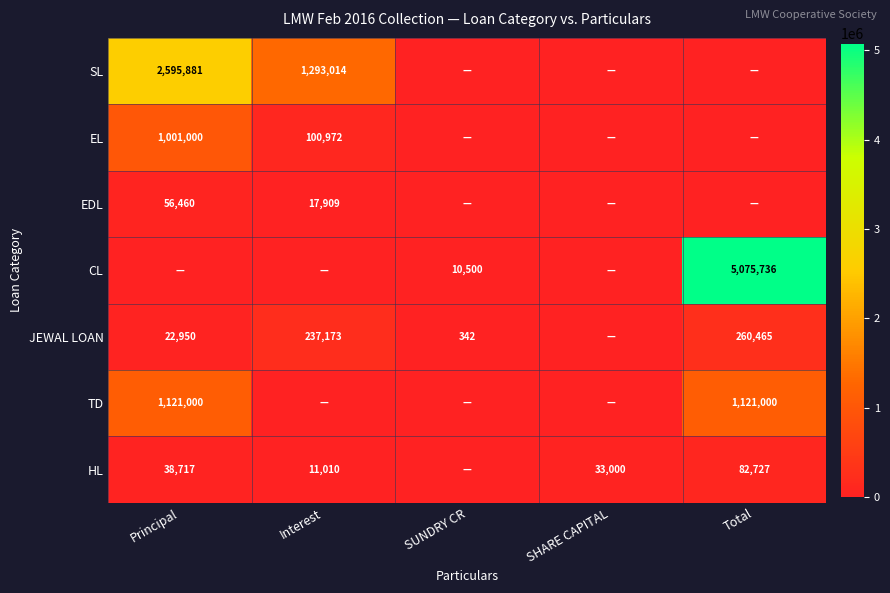

True or false: EL has a value of 1334359 at Principal.

False